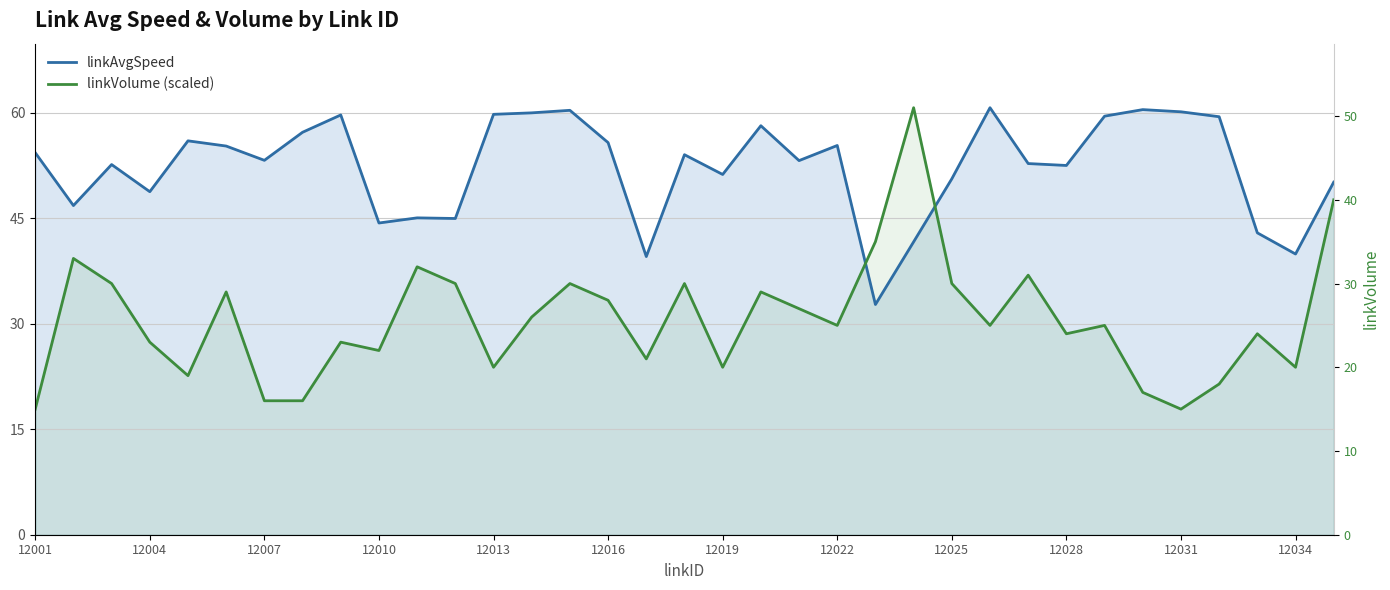

What is the difference between the highest and lowest values at 29?

40.2